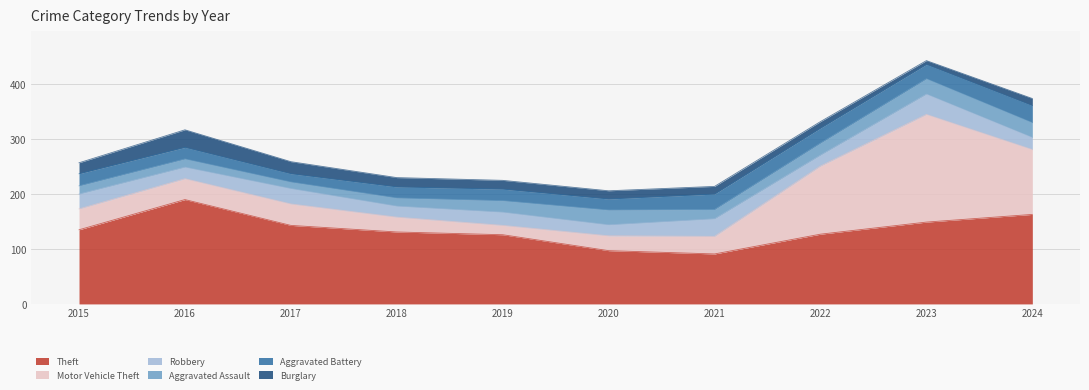

What is the difference between the highest and lowest values at 2019?

110